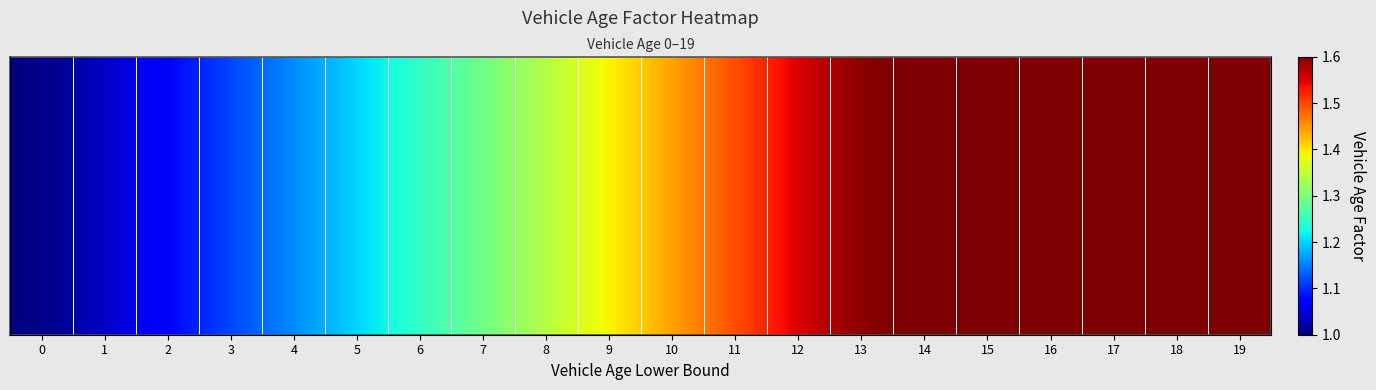

Approximately how many times larger is the value at 16 compared to 9?

1.2